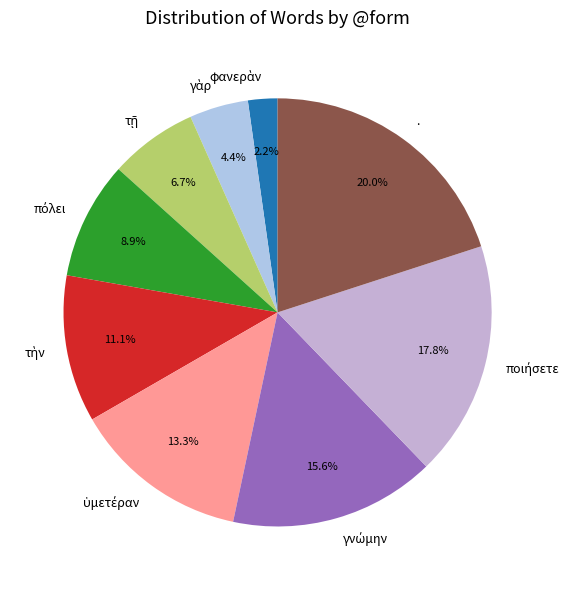

Count the number of slices in the pie.

9